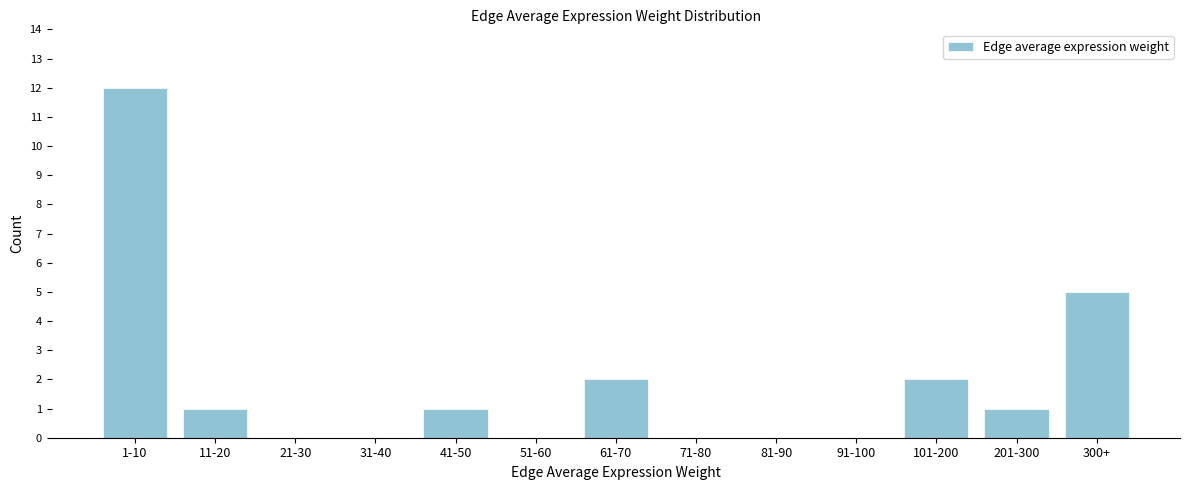

Reading left to right, transcribe all the data shown in this chart.

1-10=12	11-20=1	21-30=0	31-40=0	41-50=1	51-60=0	61-70=2	71-80=0	81-90=0	91-100=0	101-200=2	201-300=1	300+=5